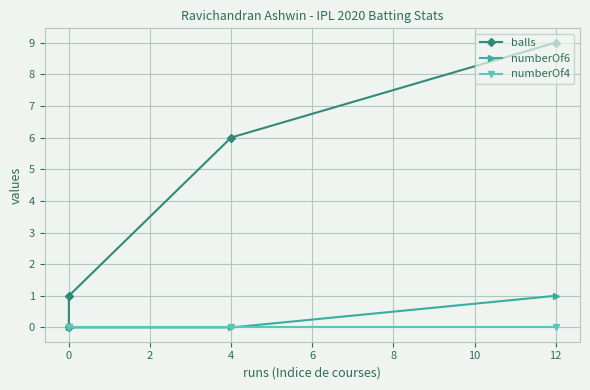

The value of numberOf6 at 0 is 0. True or false?

True